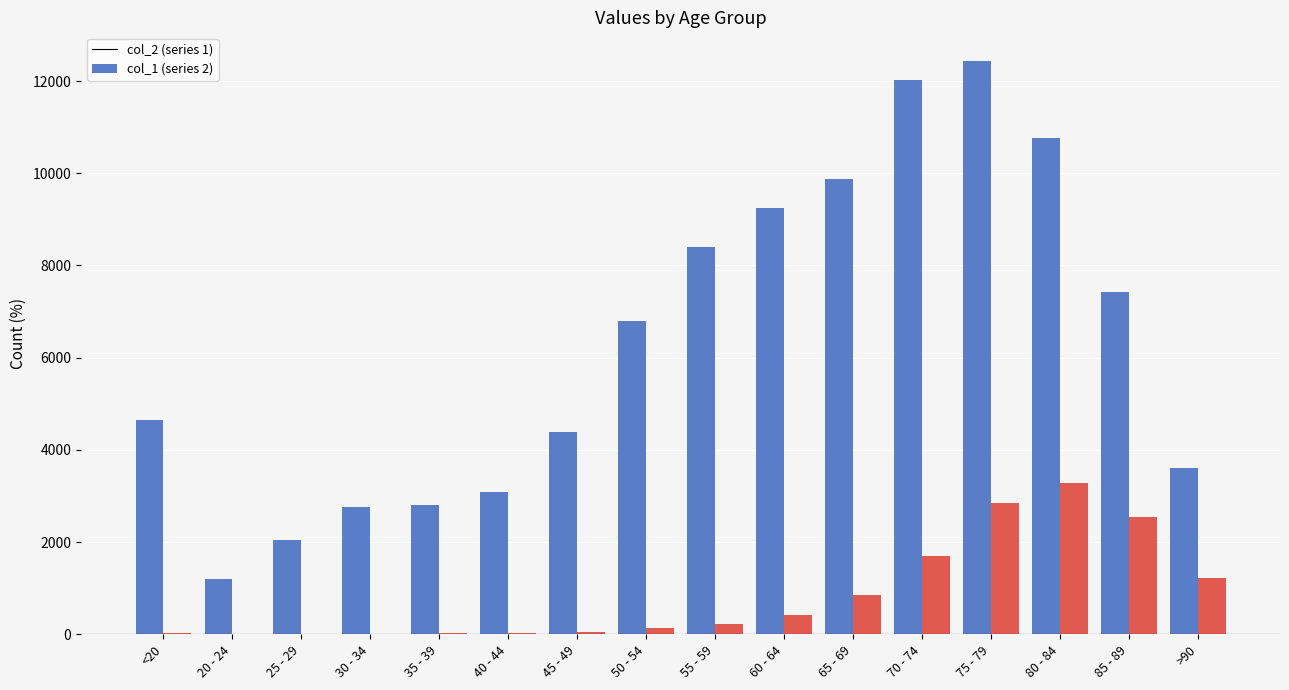

How many groups of bars are there?

16